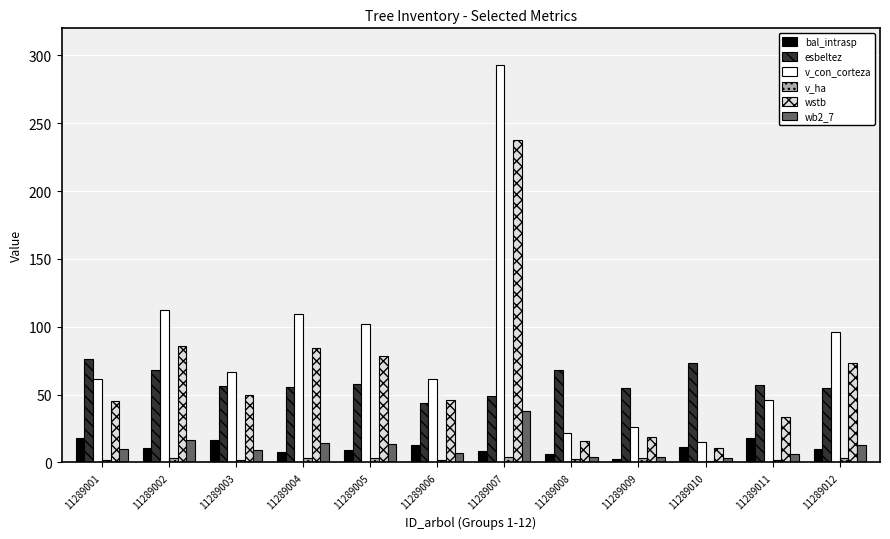

What is the greatest value displayed?

292.9